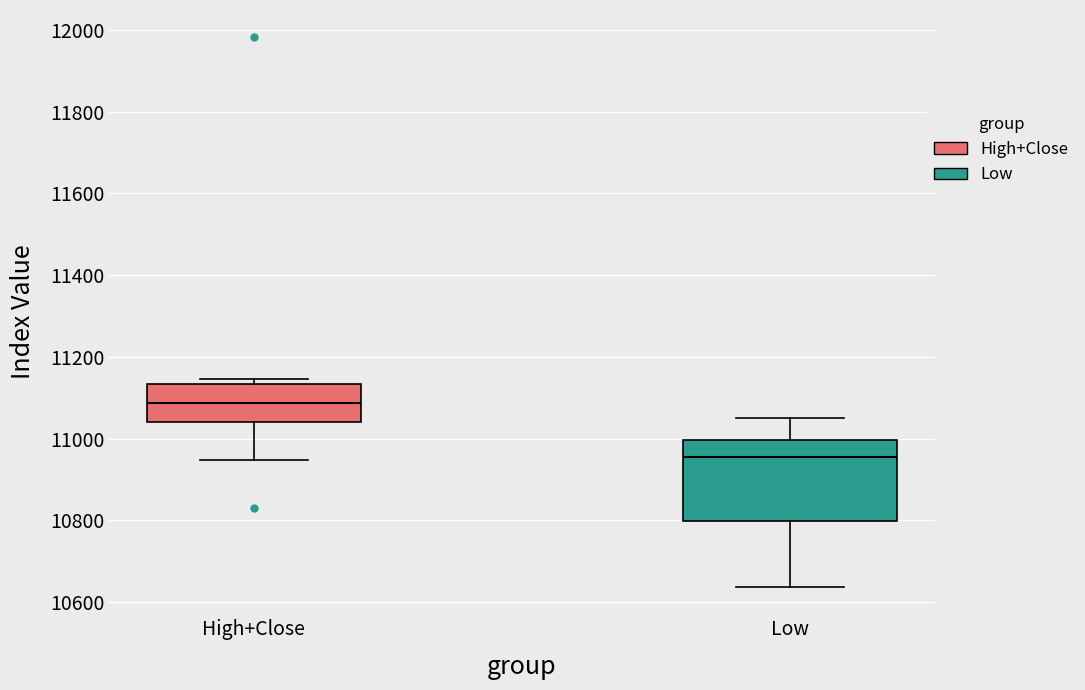

Reading left to right, read every box against the y-axis: the position of its median line, the range the box covers, and the ends of its whiskers. The values are not printed on the chart, so give them approximately, as read against the axis.

High+Close: median 11080, box 11040 to 11140, whiskers 10940 to 11140 (just above the box's upper edge)
Low: median 10960, box 10800 to 11000, whiskers 10640 to 11040